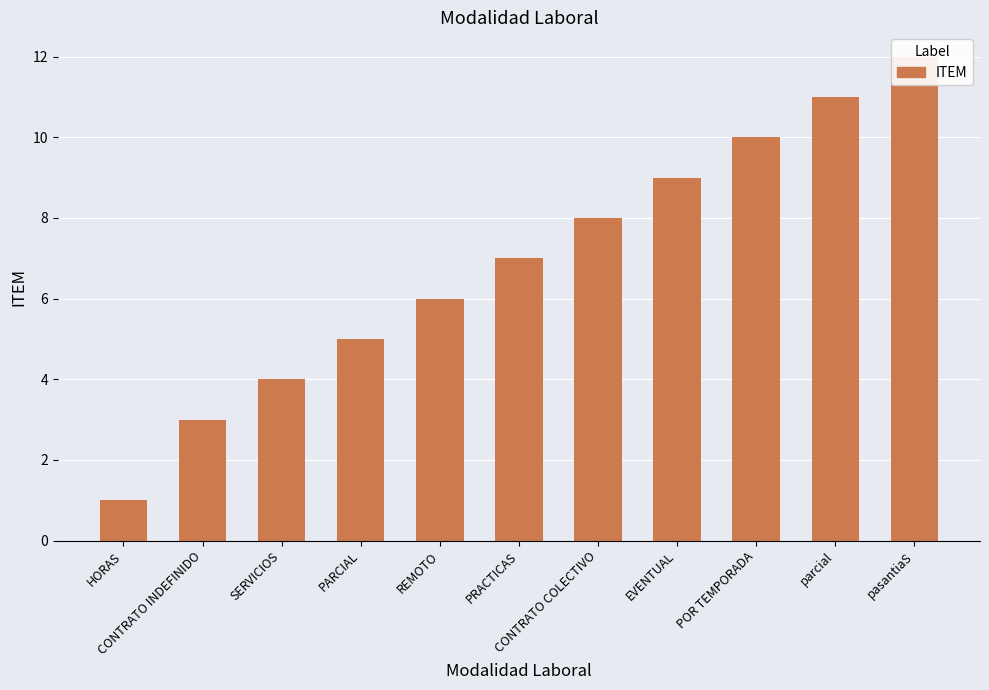

What is the label of the 8th bar from the right?

PARCIAL